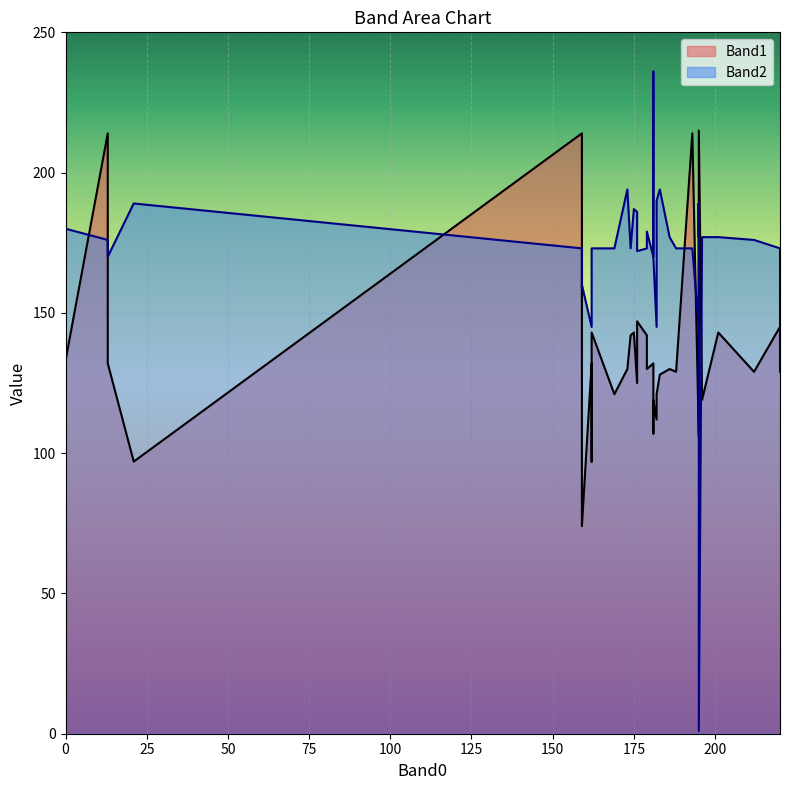

List the series in order of their overall mean, highest first.

Band2, Band1